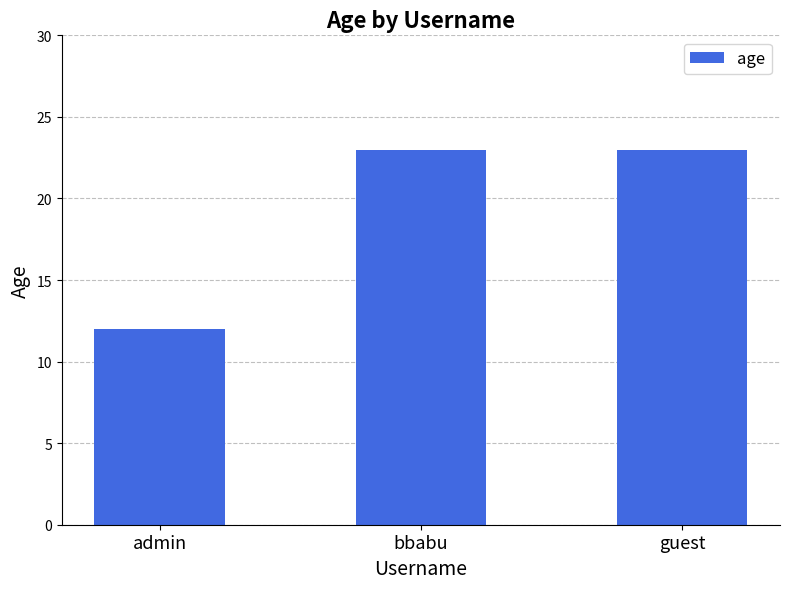

How many bars are there in total?

3